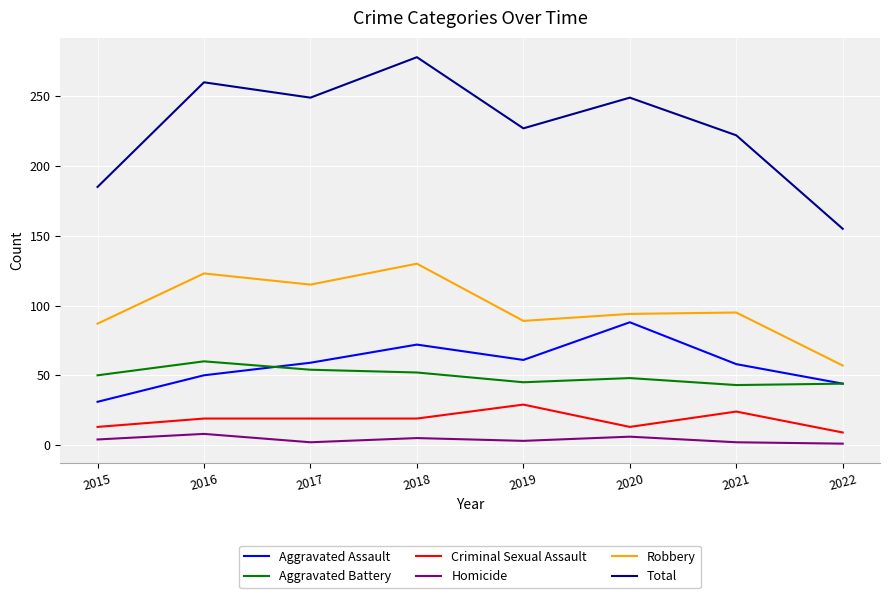

The value of Homicide at 2018 is 5. True or false?

True